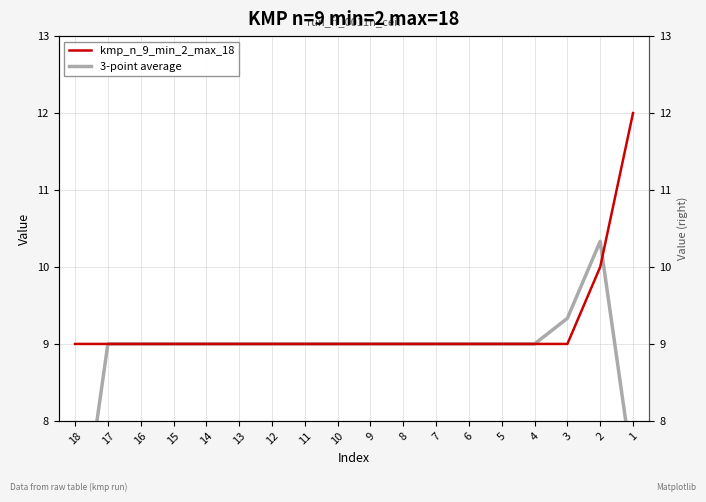

Which series has the largest range (max minus min)?

3-point average